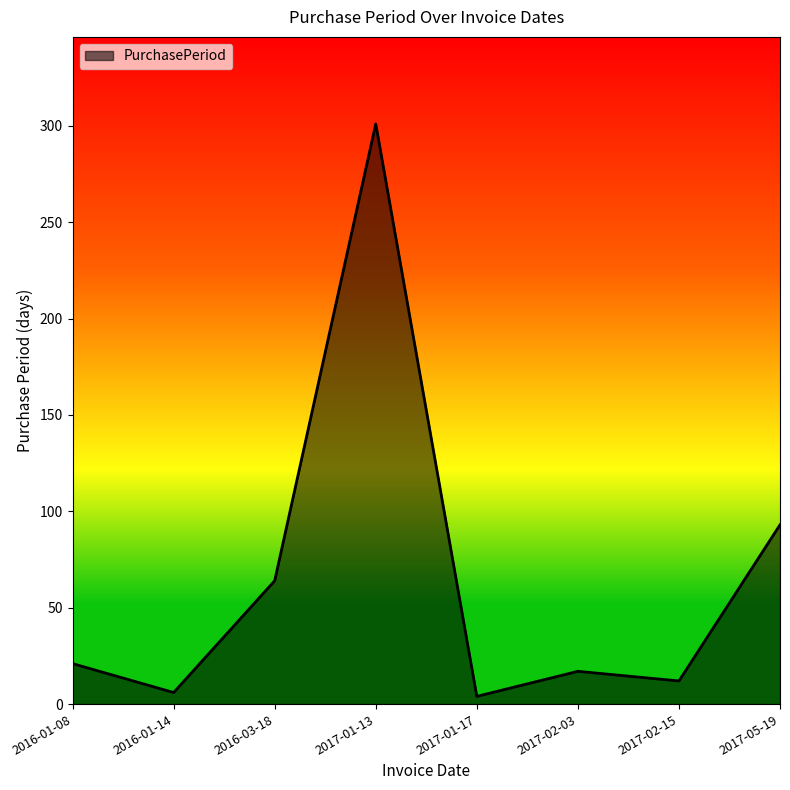

Which category has the highest value across all series?

2017-01-13